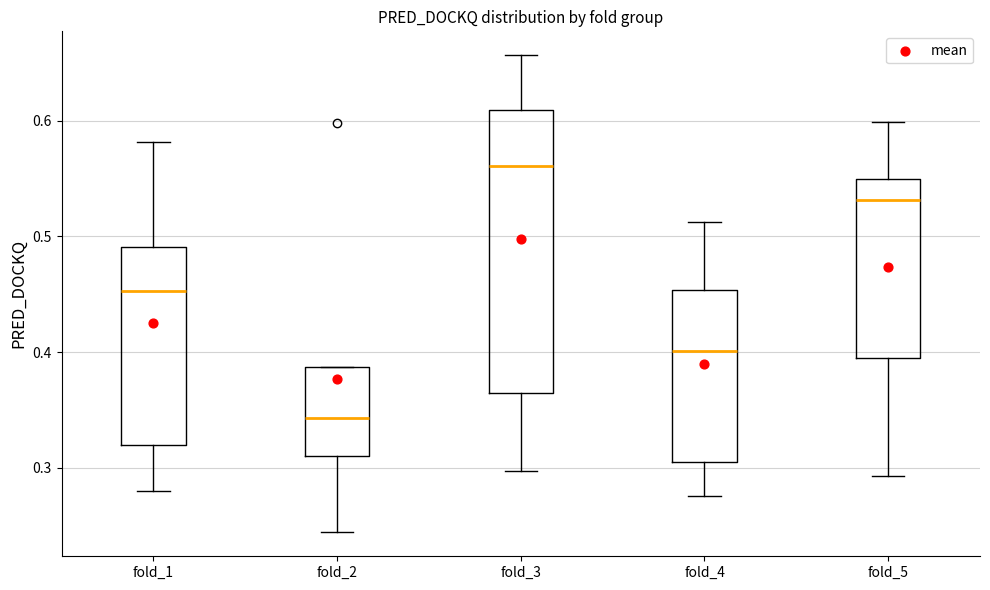

Which box is the tallest, from its lower edge to its upper edge?

fold_3